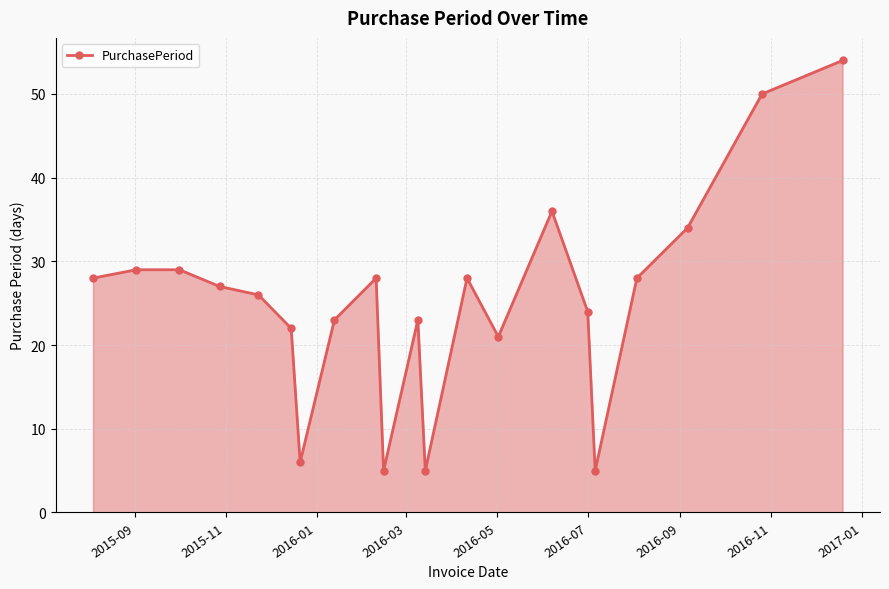

What is the value of the 19th point from the left?

34